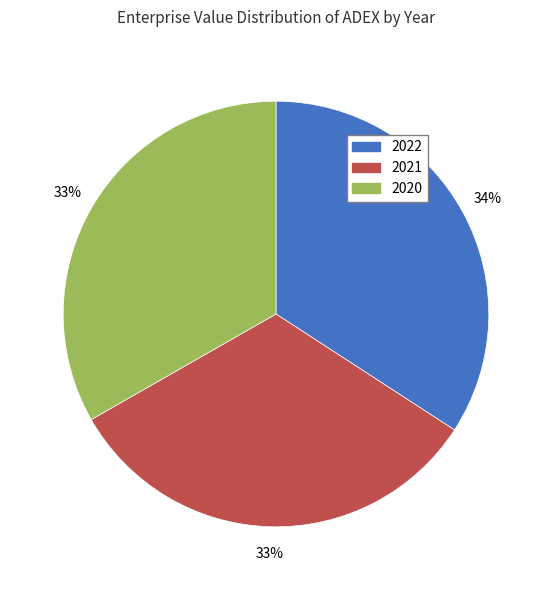

Combined, do 2020 and 2022 account for over 50%?

Yes